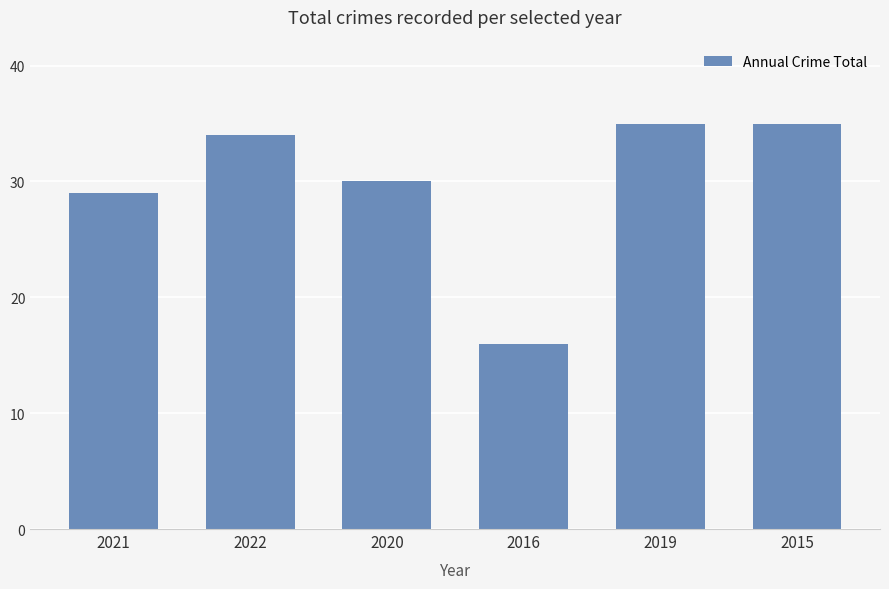

What is the ratio of the value at 2016 to the value at 2021?

0.6